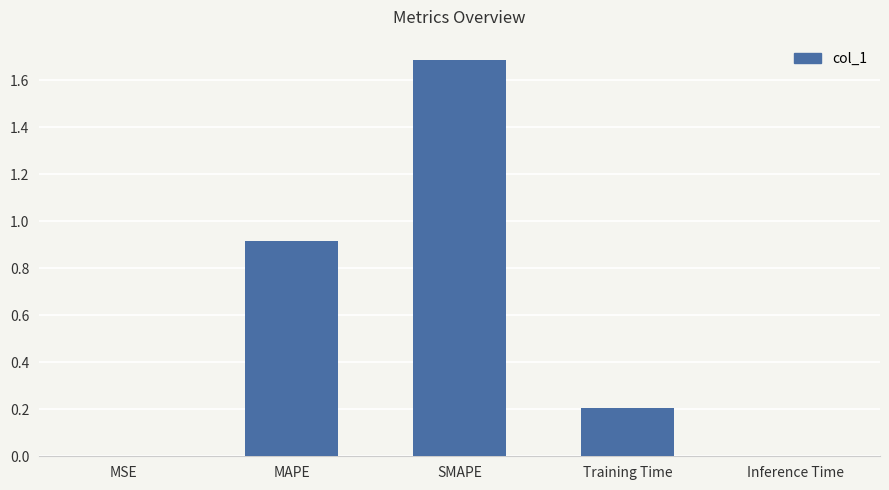

The chart shows a value of 0.3 at Training Time. True or false?

False